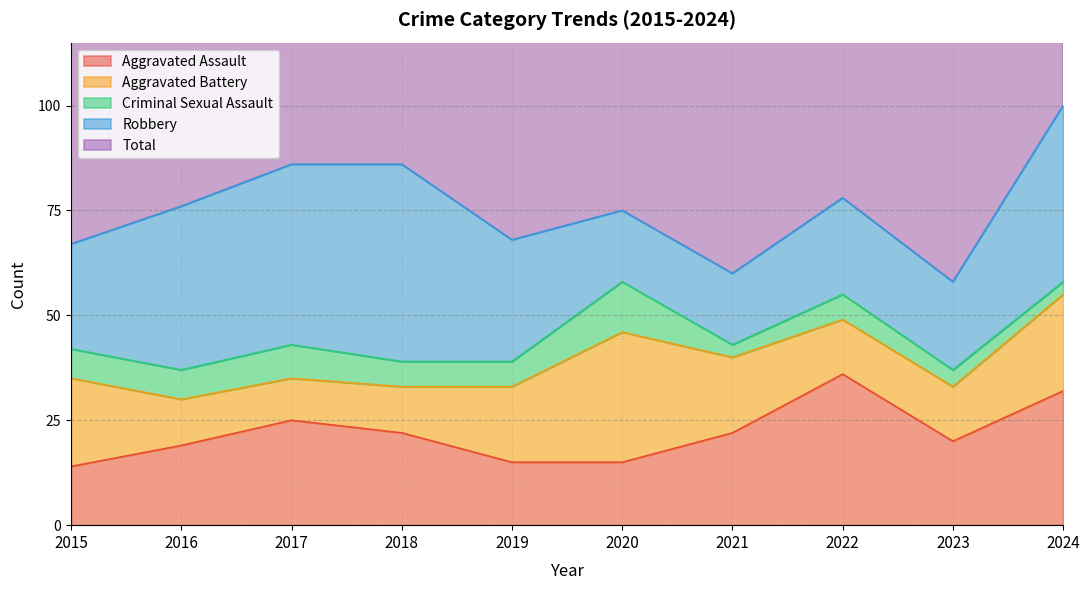

What is the total value across all series at 2017?

173